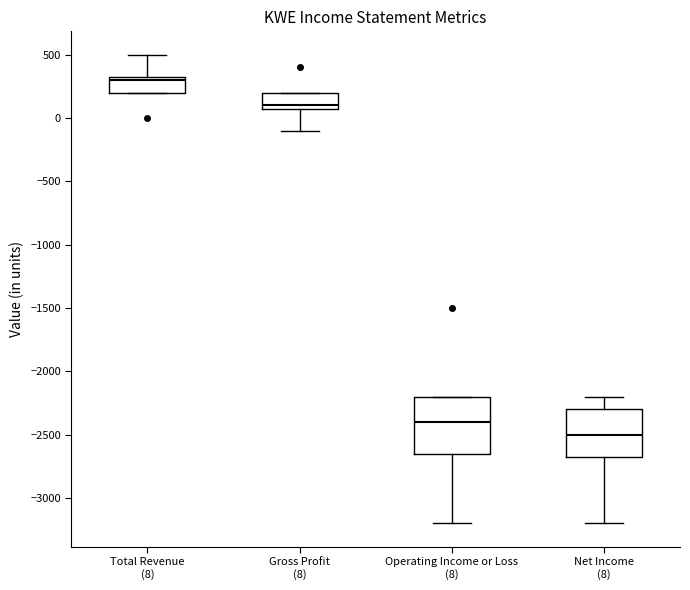

Which box has the highest median line?

Total Revenue (8)